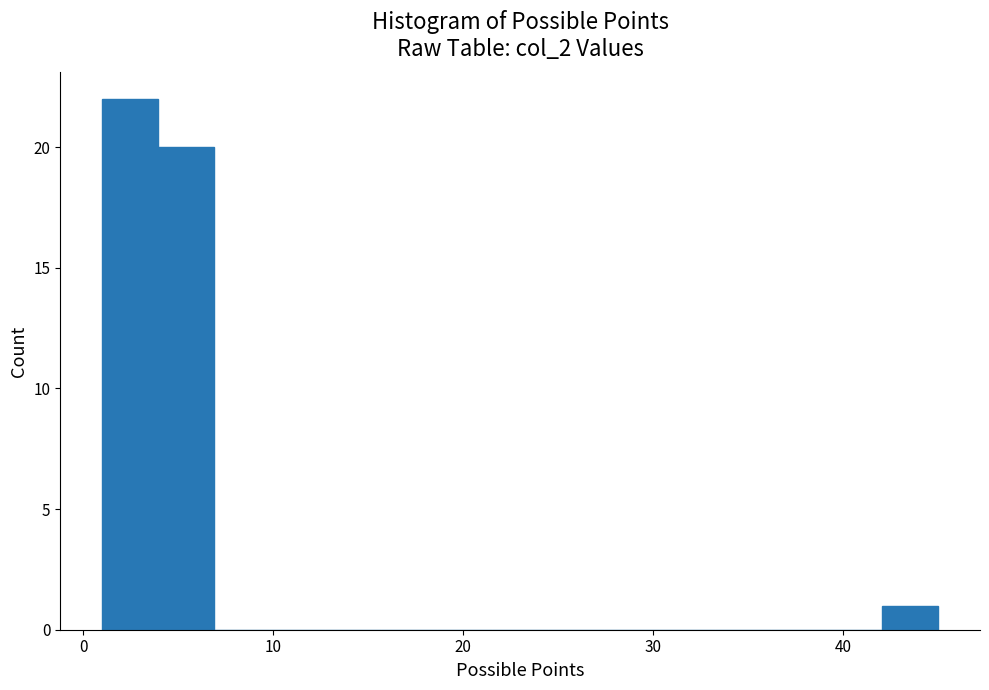

Around what value on the x-axis is the tallest bar? Give the approximate position of its centre, as read against the axis.

2